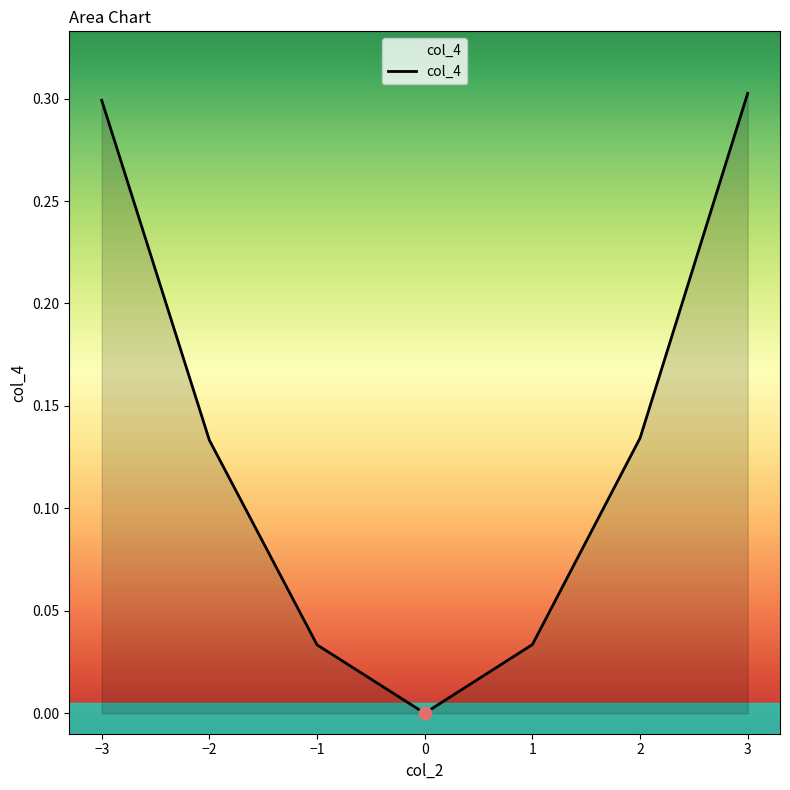

What is the change in value from 2 to 3?

+0.2